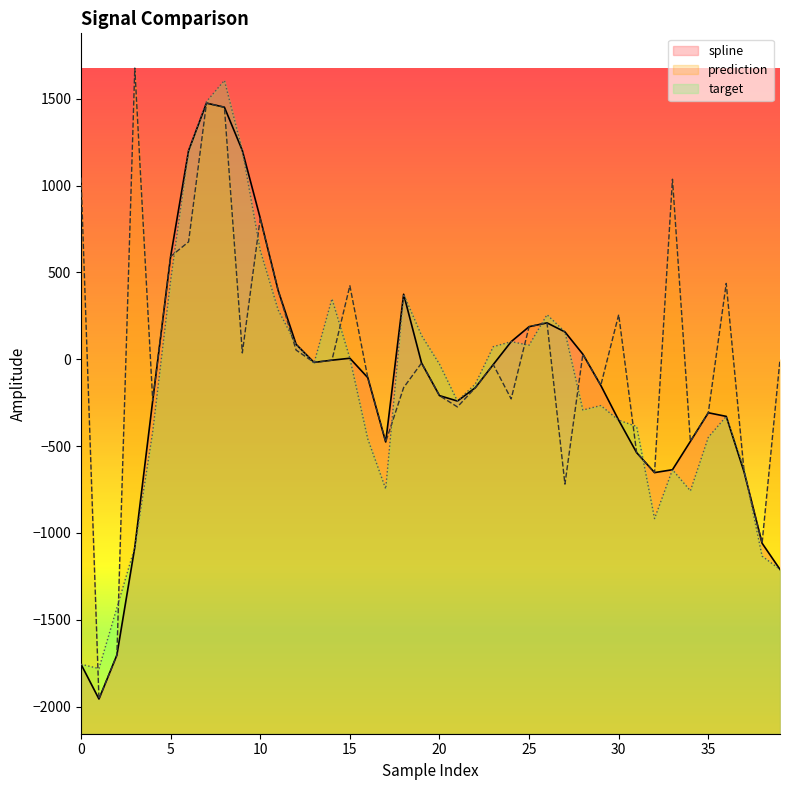

Reading left to right, extract all data points from this chart.

spline: -1756.3	-1956.3	-1703.6	-1082.4	-238.2	591.7	1200.8	1474.7	1451.1	1201.8	811.8	395.7	86.0	-18.3	-5.5	5.7	-106.0	-476.3	374.3	-21.7	-209.4	-240.7	-164.0	-30.6	101.2	187.5	209.4	157.3	29.0	-150.3	-351.1	-537.8	-652.8	-636.2	-473.0	-308.2	-329.0	-650.4	-1059.3	-1210.4
prediction: 1046.1	-1956.3	-1703.6	1676.6	-238.2	591.7	675.9	1474.7	1451.1	36.4	811.8	395.7	52.8	-18.3	-5.5	423.3	-106.0	-476.3	-163.5	-21.7	-209.4	-274.5	-164.0	-30.6	-228.4	187.5	209.4	-719.1	29.0	-150.3	256.9	-537.8	-652.8	1036.4	-473.0	-308.2	436.7	-650.4	-1059.3	-1.9
target: -1756.3	-1781.0	-1431.3	-1082.4	-417.6	452.9	1200.8	1483.6	1605.6	1201.8	625.9	283.4	86.0	-22.7	348.1	5.7	-459.5	-746.8	374.3	136.7	-28.3	-240.7	-142.7	72.1	101.2	80.7	256.4	157.3	-292.3	-266.7	-351.1	-387.2	-917.4	-636.2	-757.8	-449.4	-329.0	-634.4	-1133.6	-1210.4